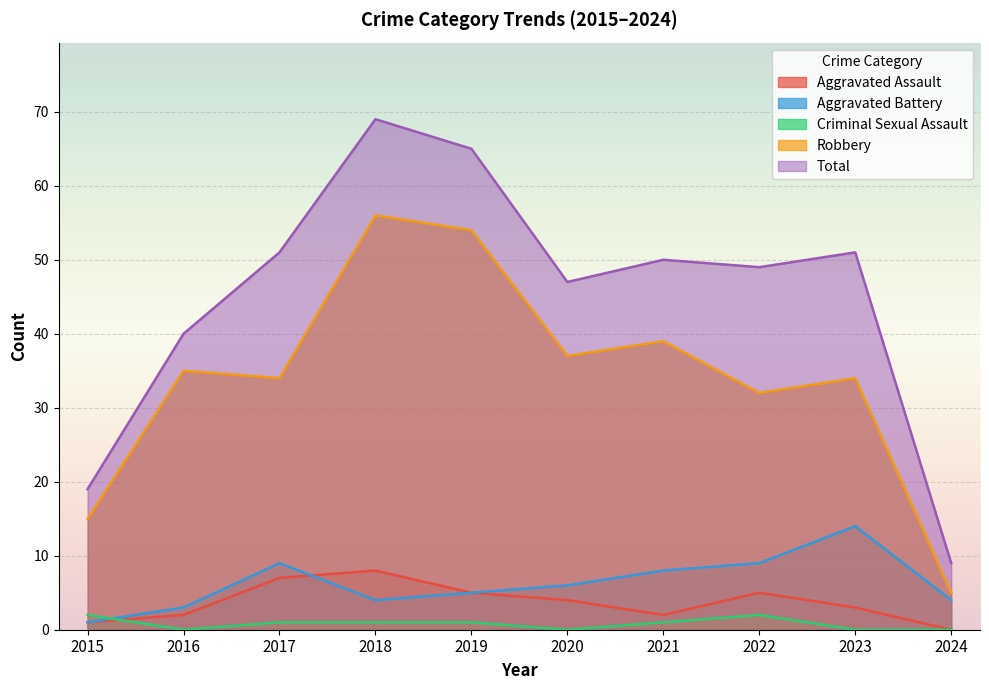

What is the value of the Criminal Sexual Assault point at the 4th from the left?

1